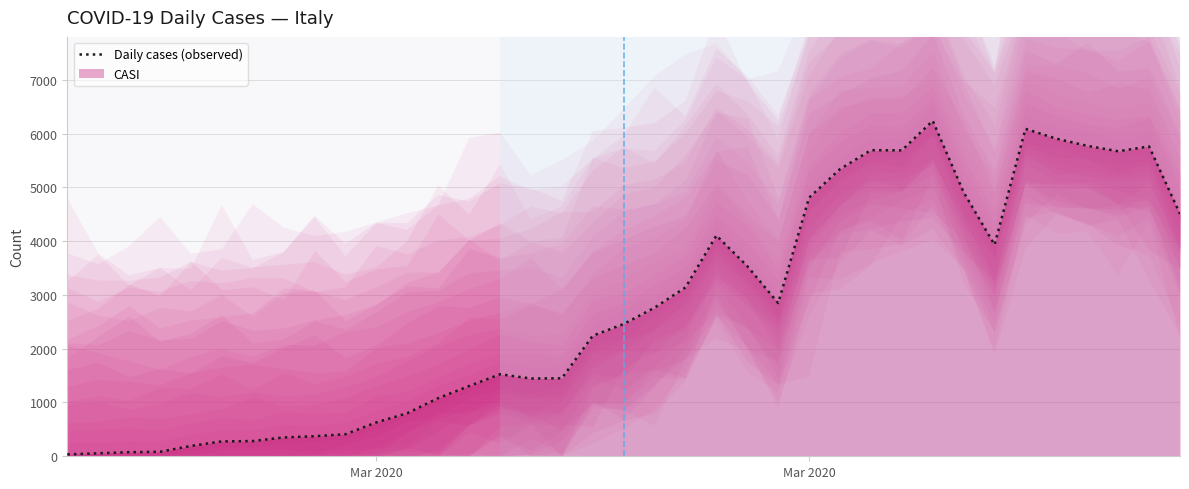

Reading left to right, list all the values displayed in this chart.

35	55	76	84	192	277	283	350	373	410	630	801	1081	1306	1525	1446	1450	2241	2459	2763	3139	4106	3536	2848	4809	5339	5691	5688	6238	4909	3932	6088	5905	5772	5671	5761	4506